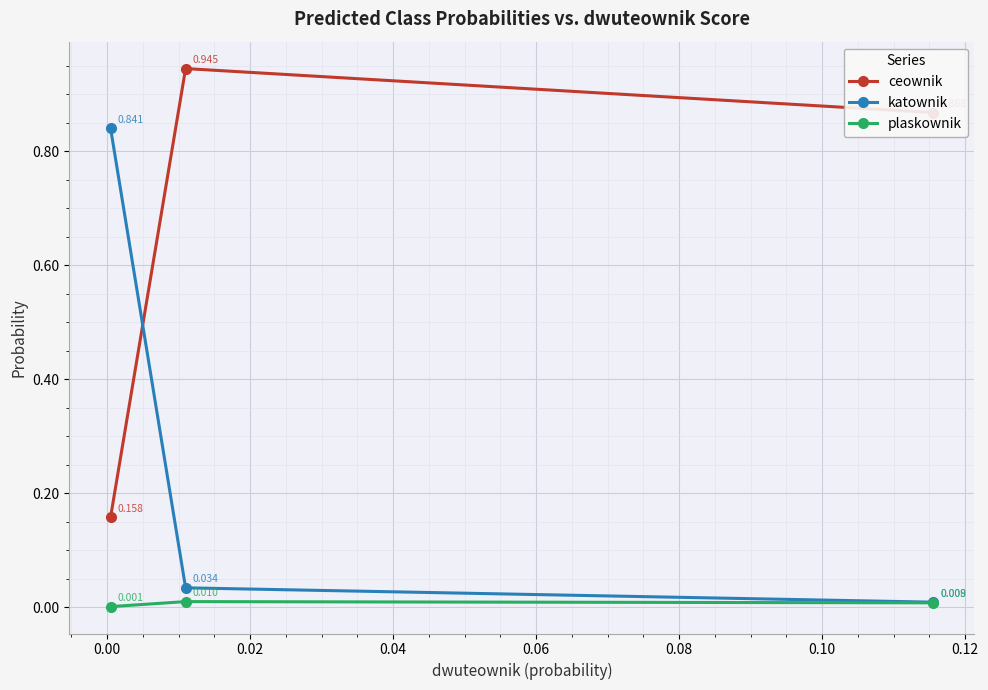

How many categories are shown in the chart?

3